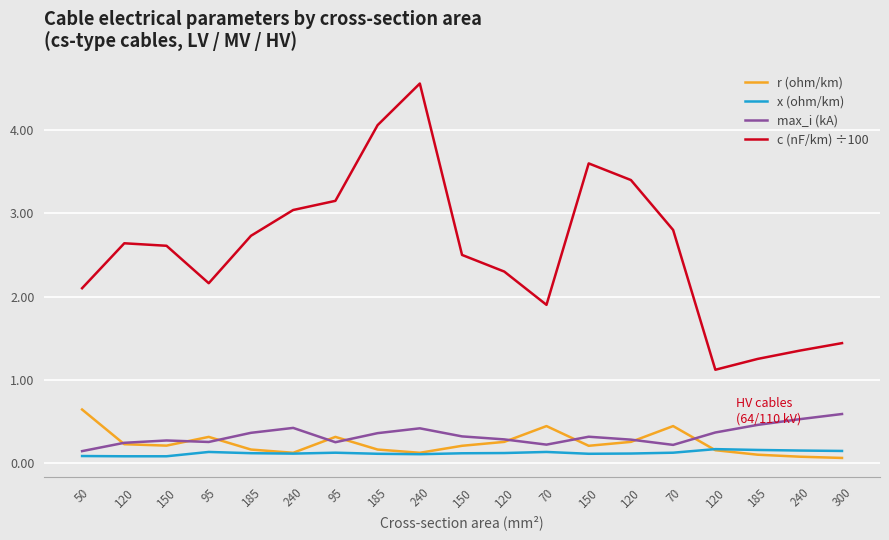

True or false: c (nF/km) ÷100 has a value of 4.1 at 185.

True